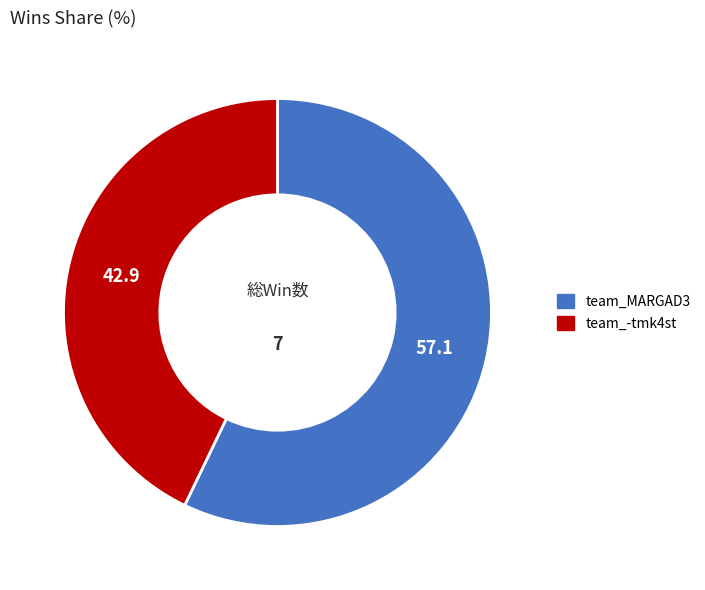

Is it true that team_MARGAD3 is 57% of the pie?

True